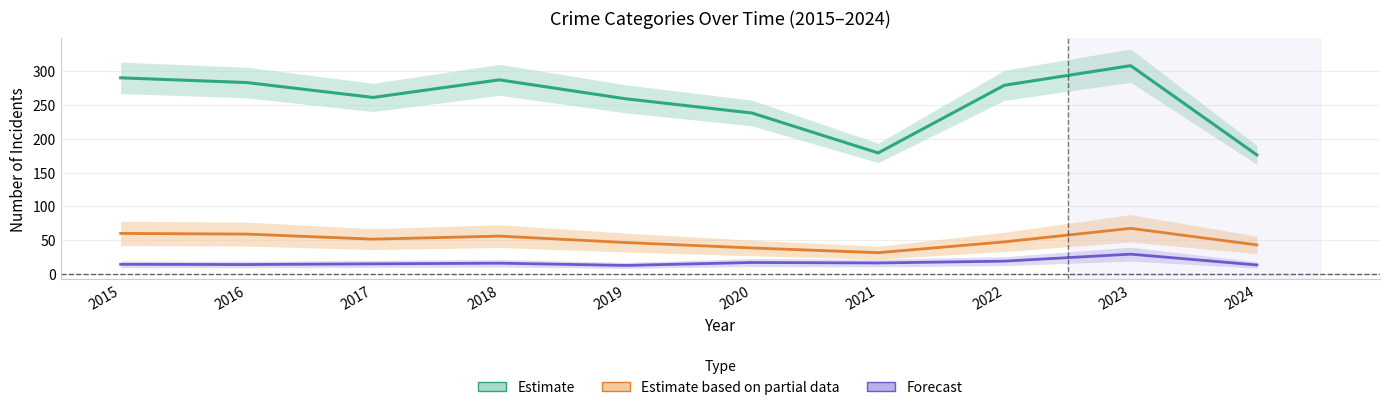

True or false: Estimate based on partial data (Burglary + MVT) and Forecast (Robbery + Assault + Battery) intersect in this chart.

False